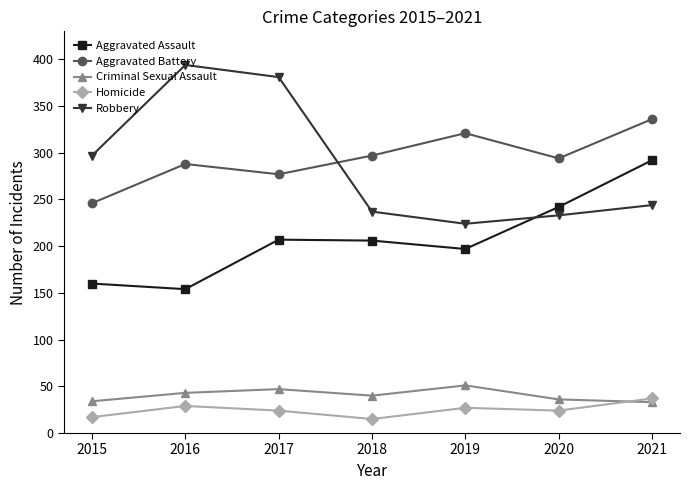

What is the total value across all series at 2020?

829